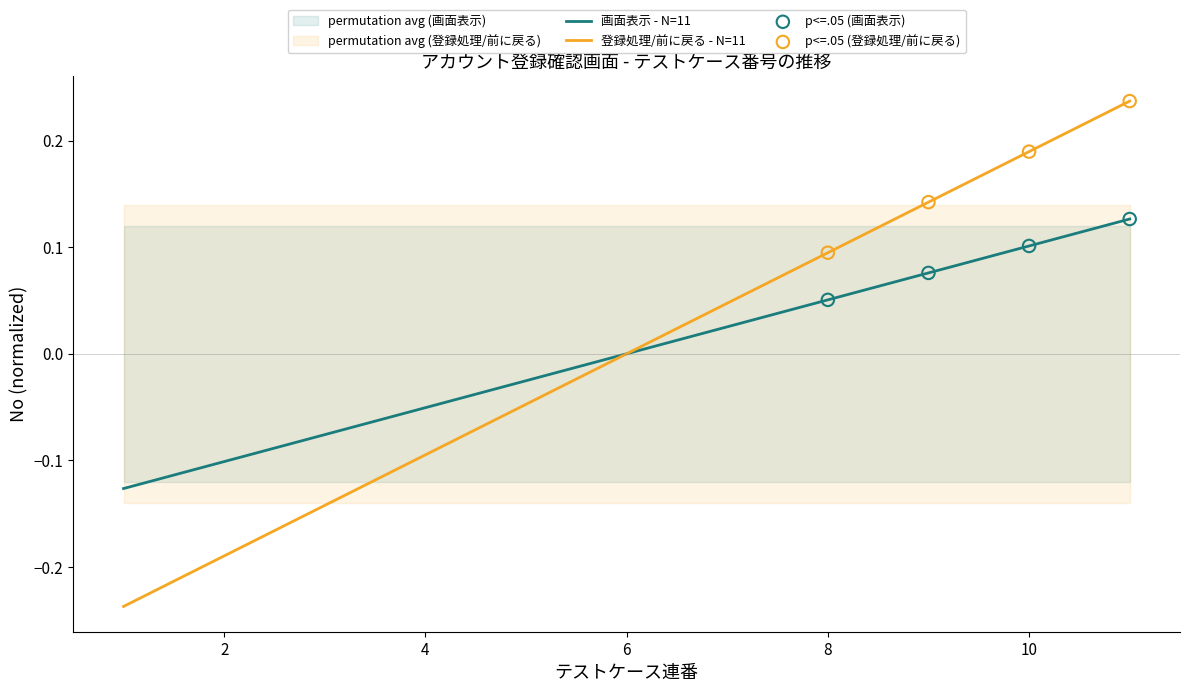

Which series reaches the maximum Y coordinate?

登録処理/前に戻る